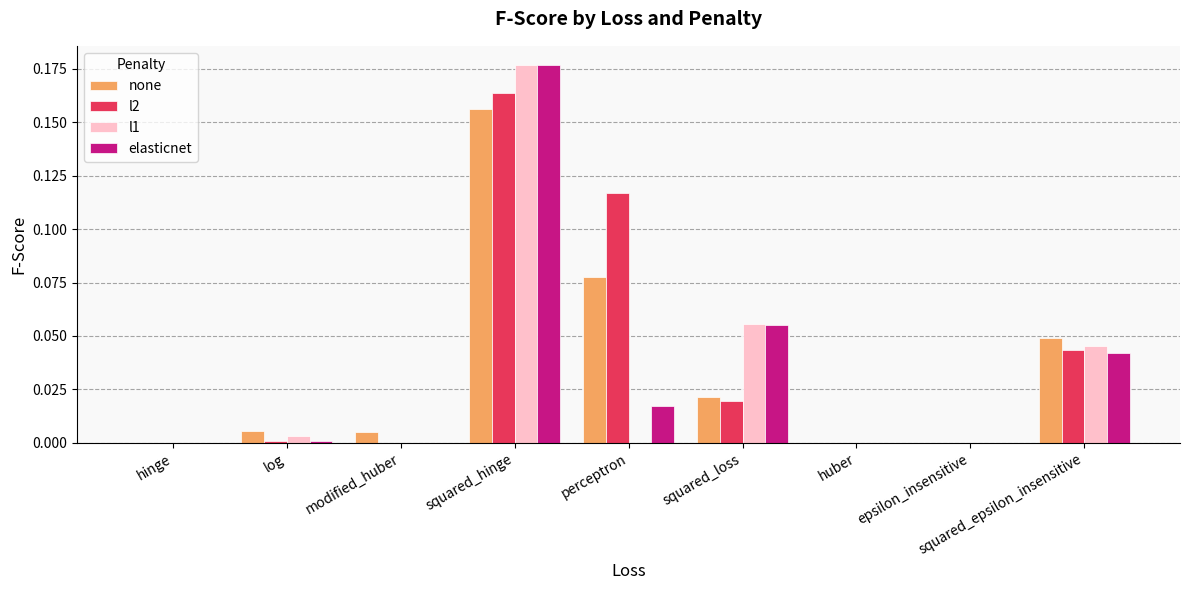

The l2 series shows 0.1 at epsilon_insensitive. True or false?

False